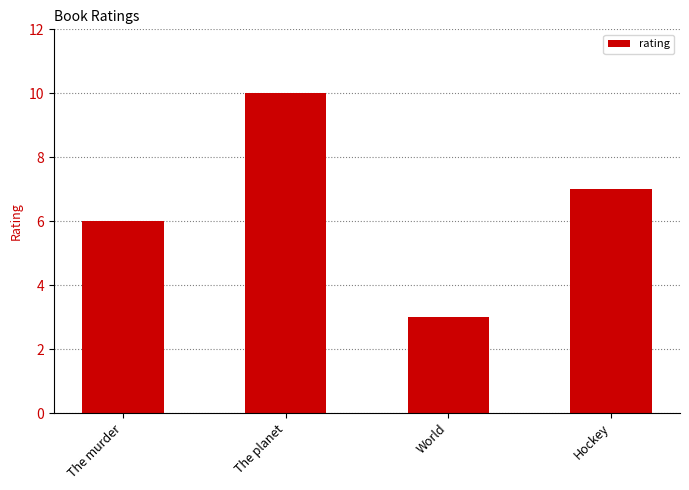

What is the change in value from World to Hockey?

+4